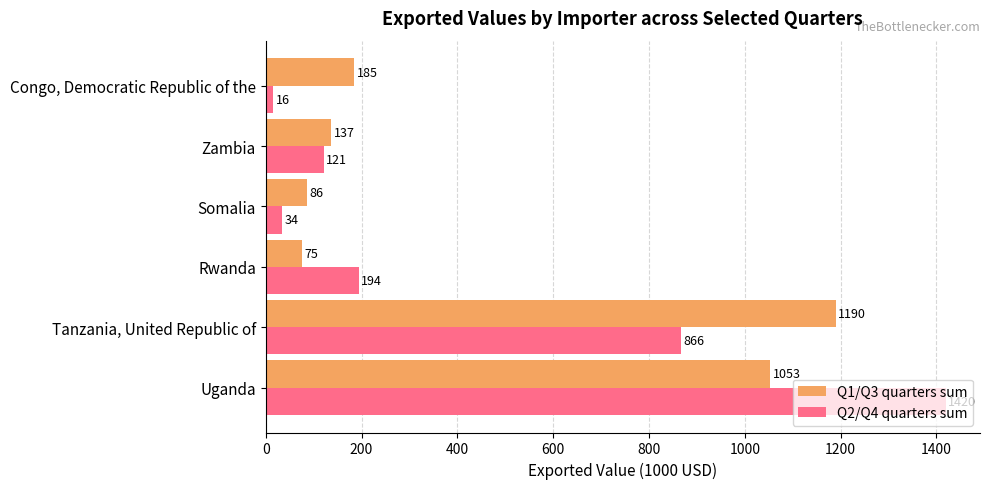

What is the sum of all Q2/Q4 quarters sum values?

2651